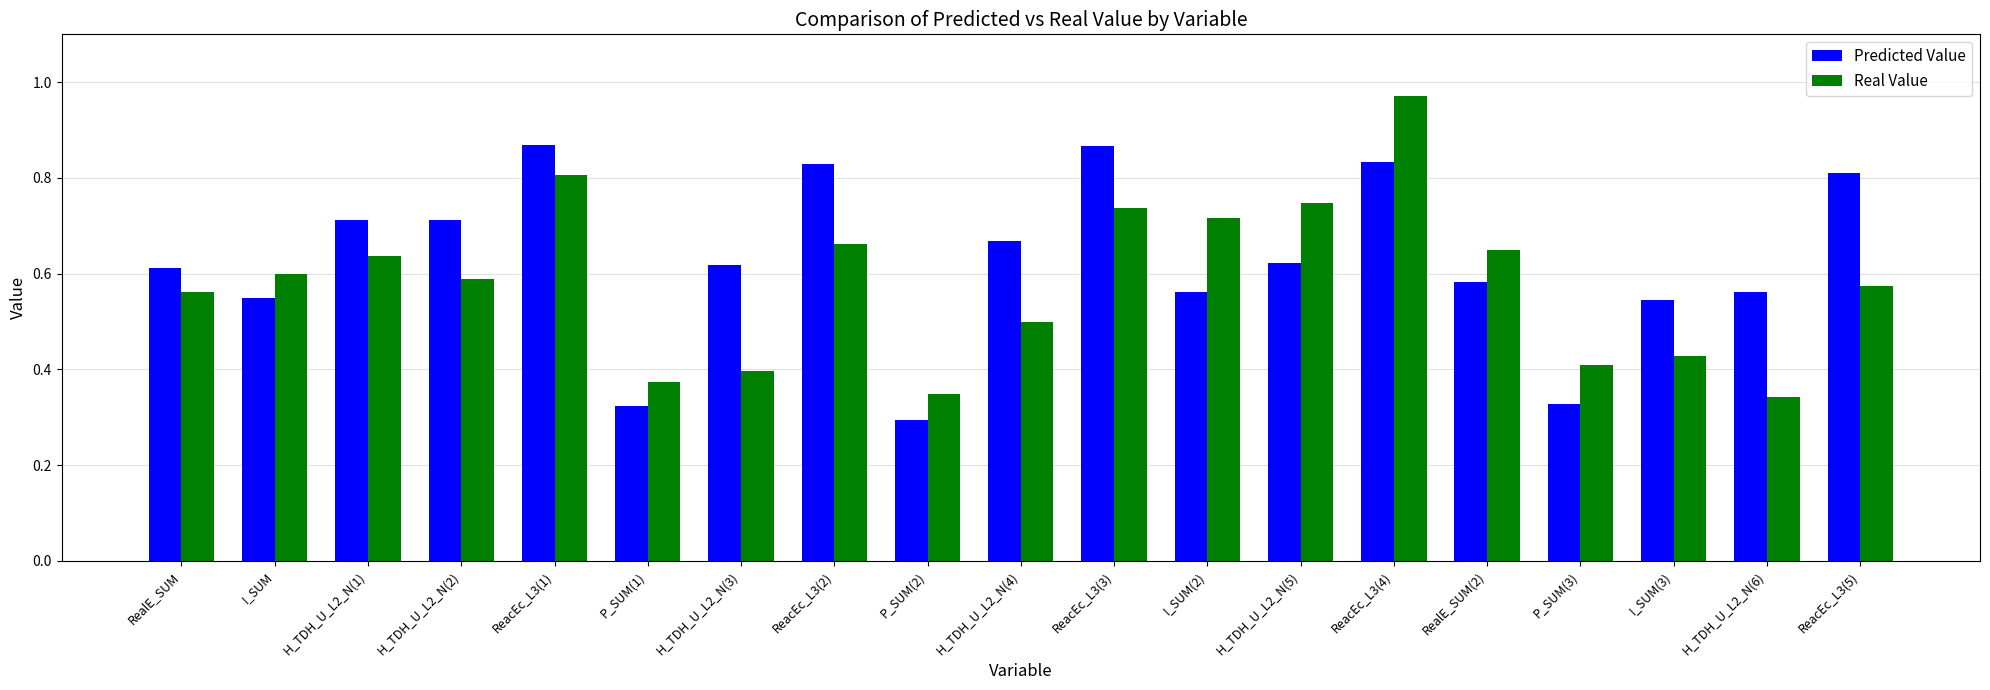

At which label does Predicted Value reach its minimum?

P_SUM(2)